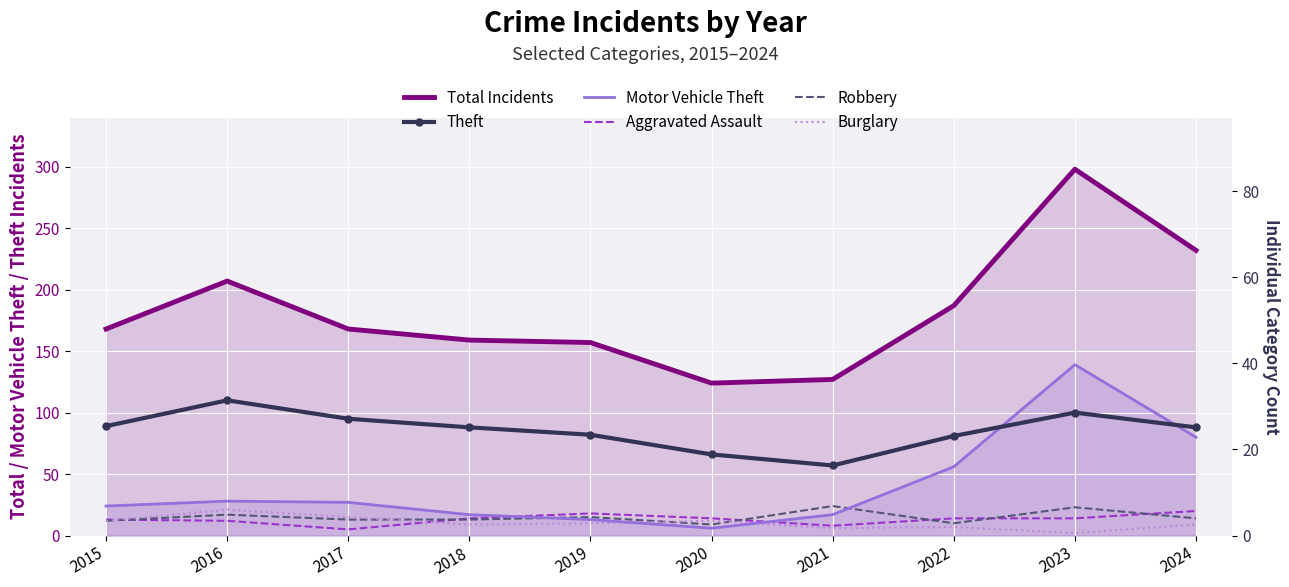

True or false: Theft and Robbery cross at least once.

False